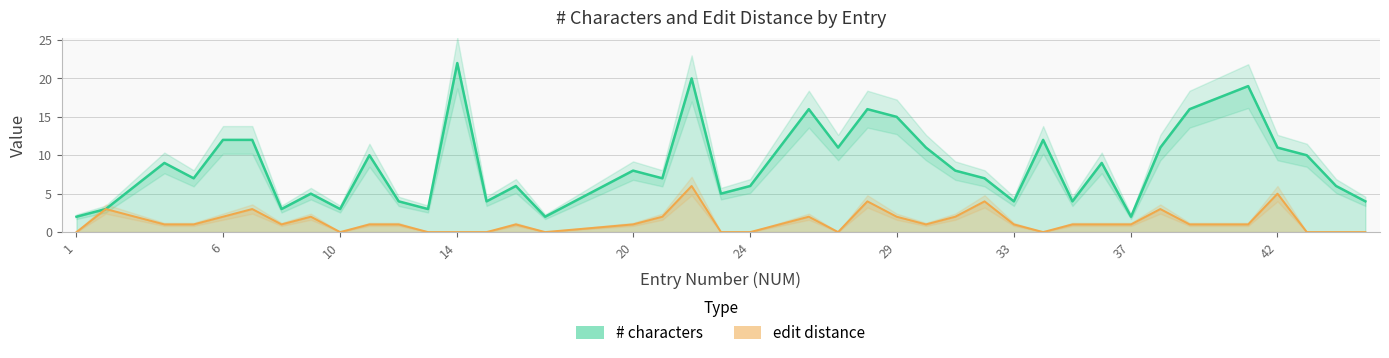

True or false: # characters and edit distance intersect in this chart.

False